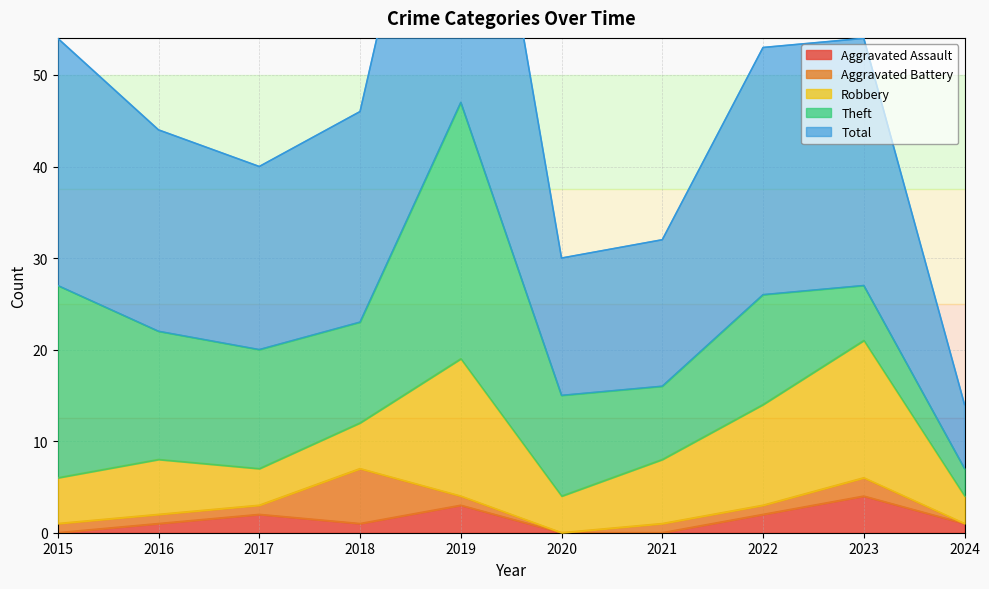

What is the sum of the Theft values at 2017 and 2023?

19